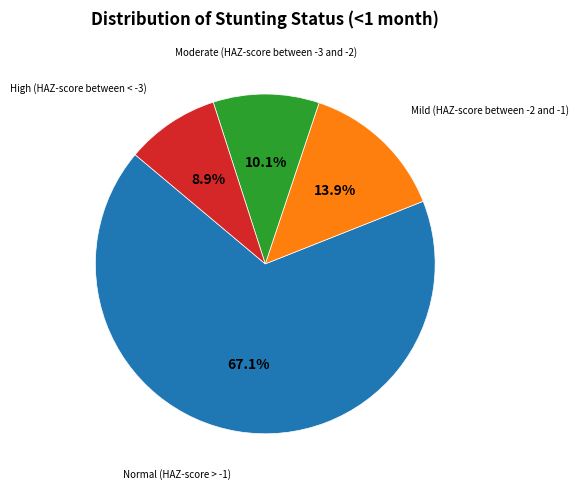

Is there a majority slice in this chart?

Yes